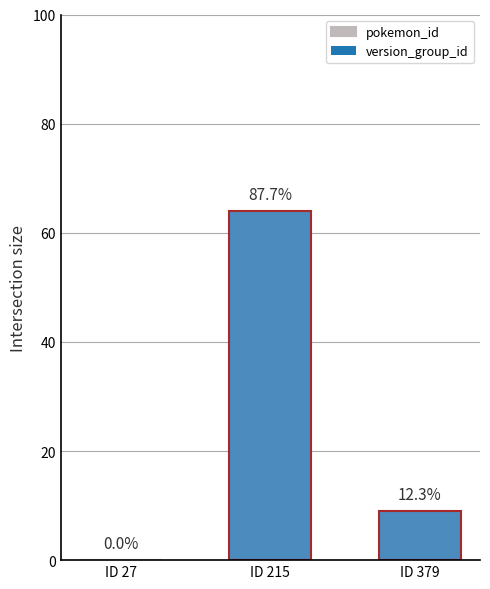

Reading left to right, what are all the values shown in this chart?

ID 27=0	ID 215=64	ID 379=9